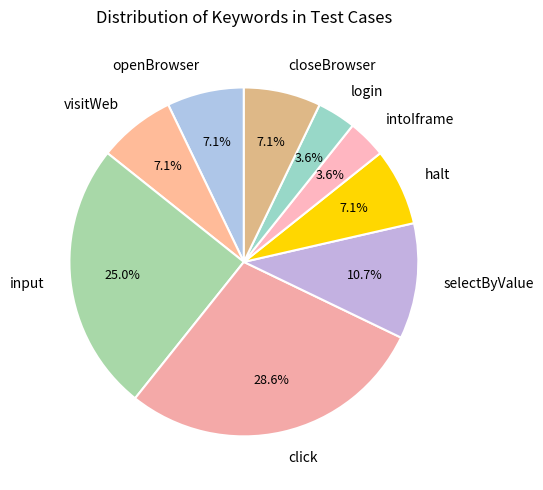

True or false: openBrowser accounts for 7% of the total.

True